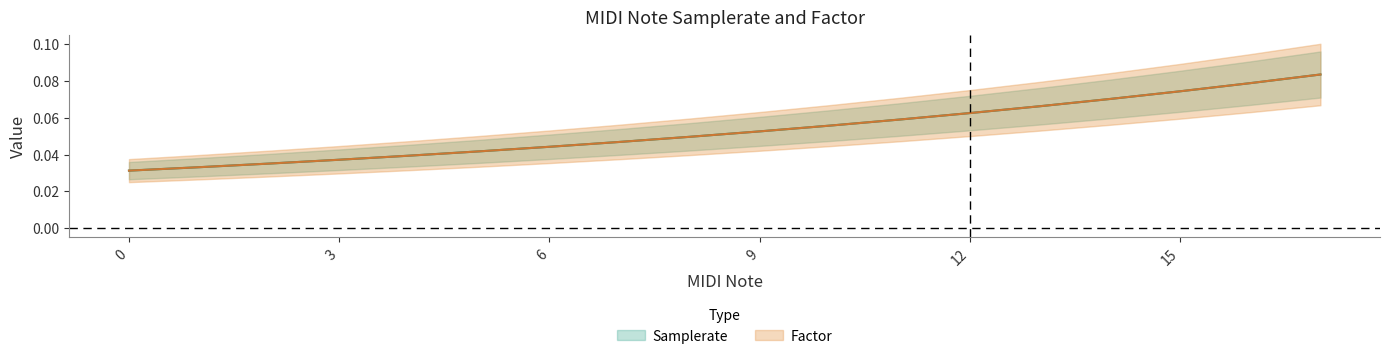

Count the number of categories in the chart.

18